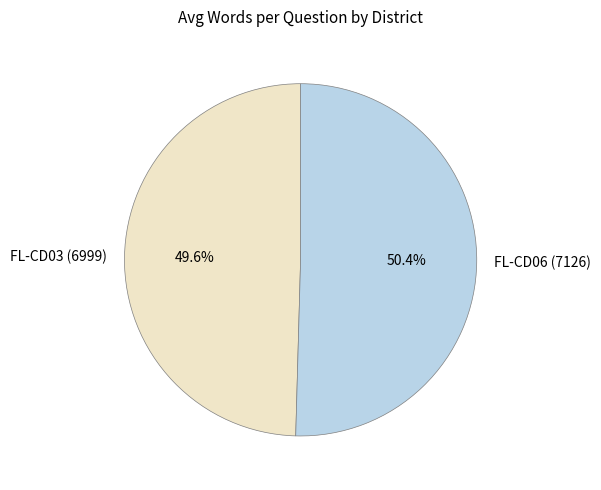

Which slice is the smallest?

FL-CD03 (6999)